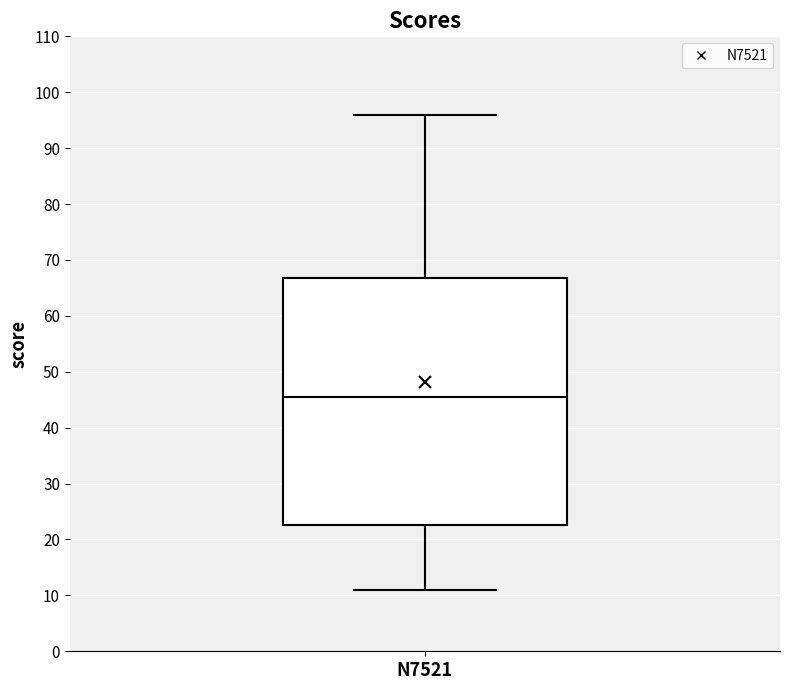

Read this box plot against the y-axis: the position of the median line, the range covered by the box, and the ends of both whiskers. The values are not printed on the chart, so give them approximately, as read against the axis.

median 46, box 23 to 67, whiskers 11 to 96